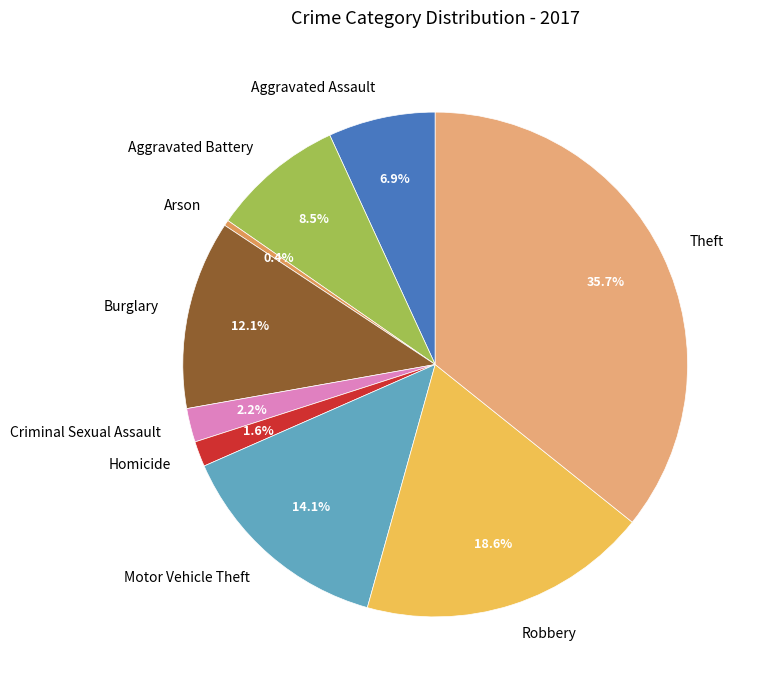

Is there any slice that represents more than half of the pie?

No